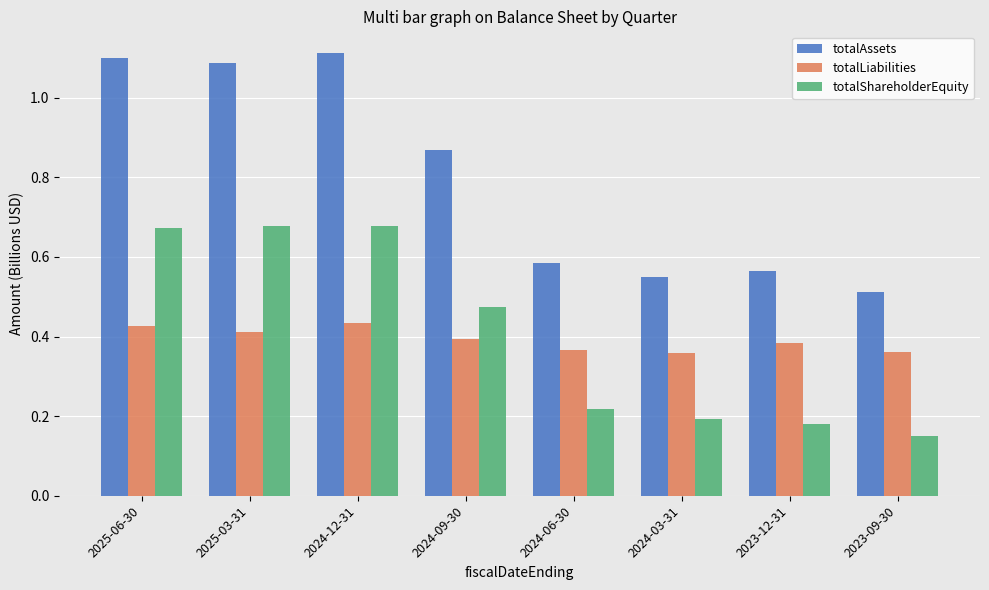

Does the chart contain any negative values?

No